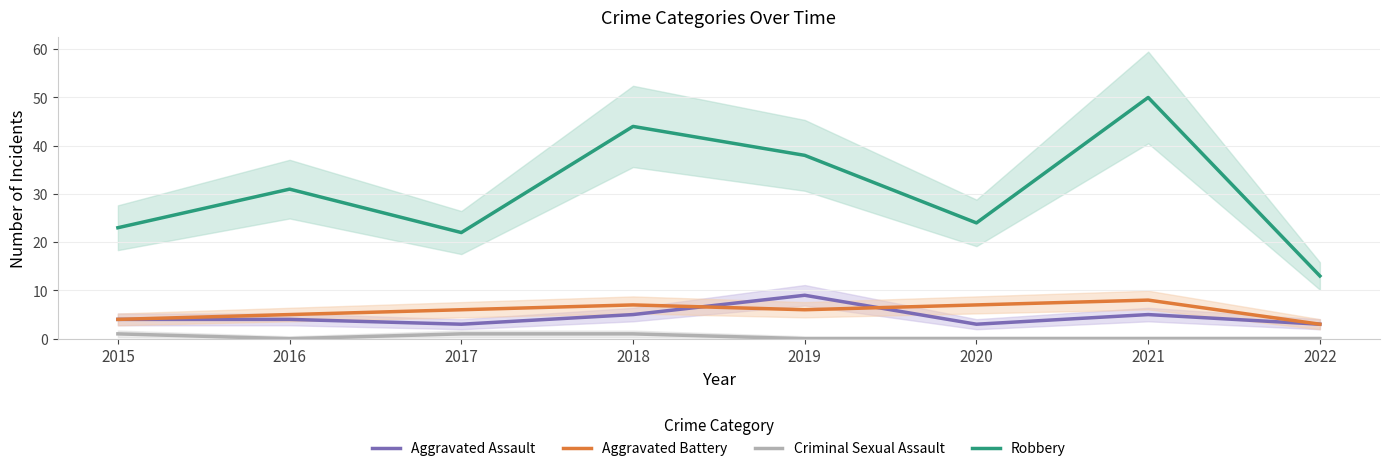

True or false: Aggravated Assault and Aggravated Battery intersect in this chart.

True